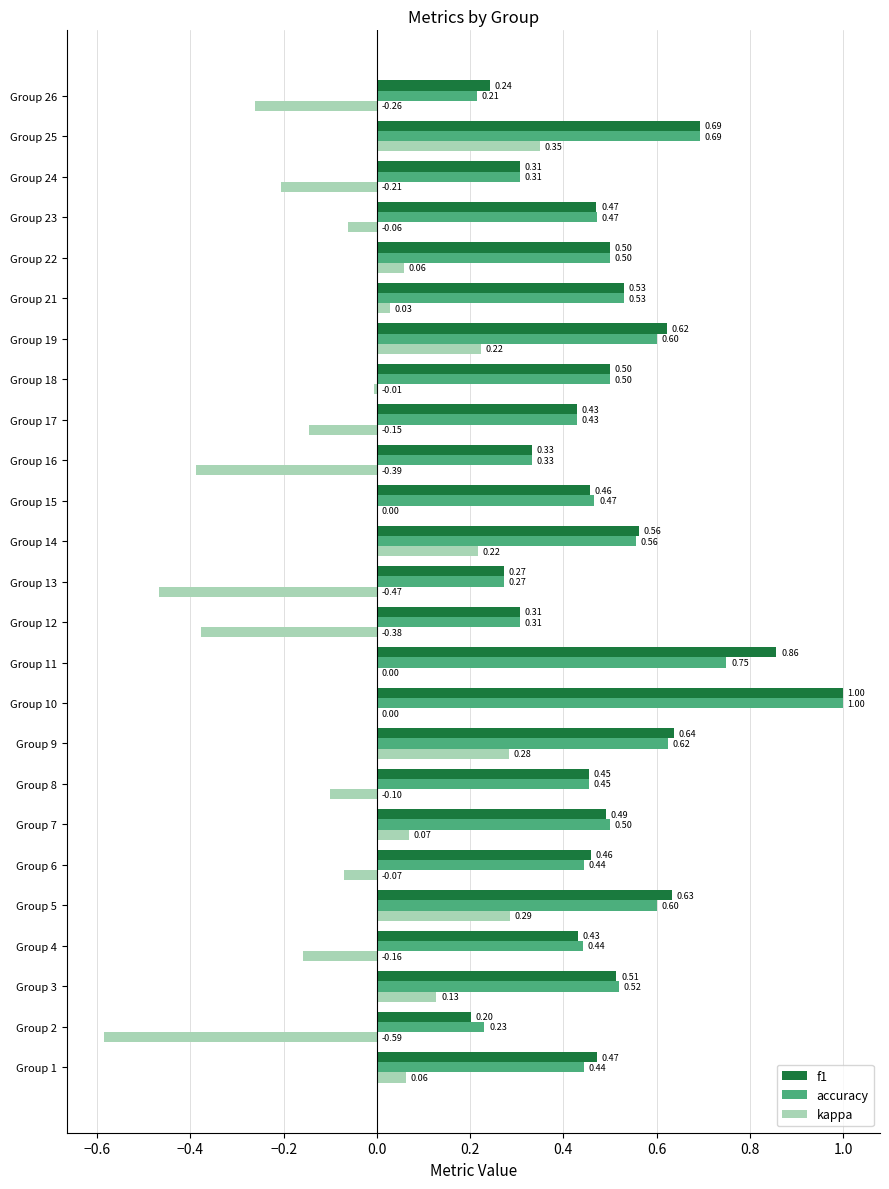

What is the sum of the accuracy values at Group 7 and Group 5?

1.1